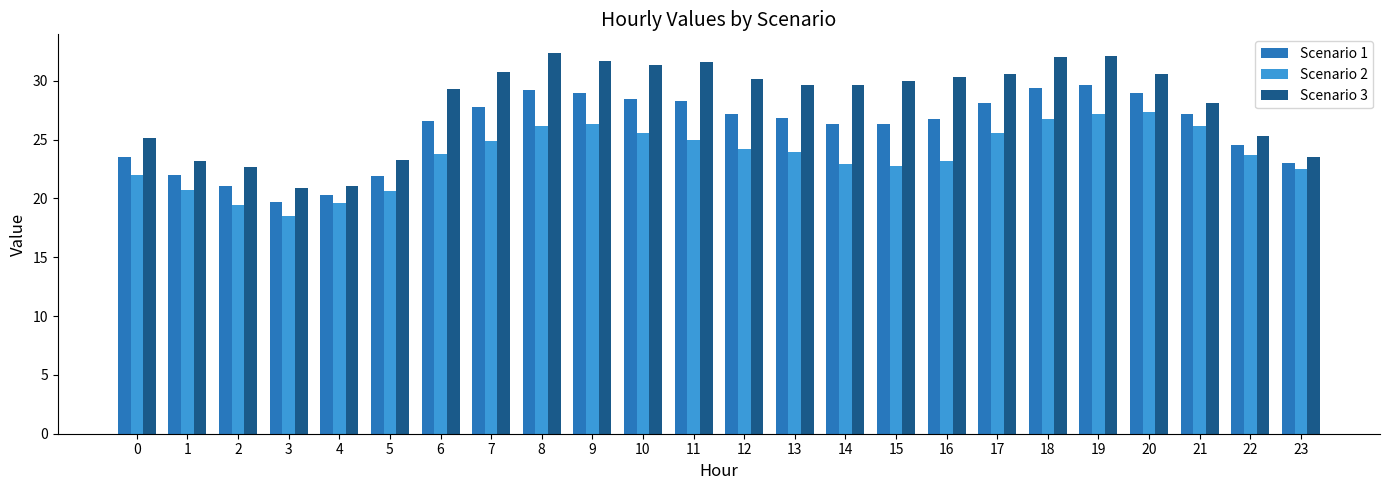

The Scenario 2 series shows 25.5 at 10. True or false?

True